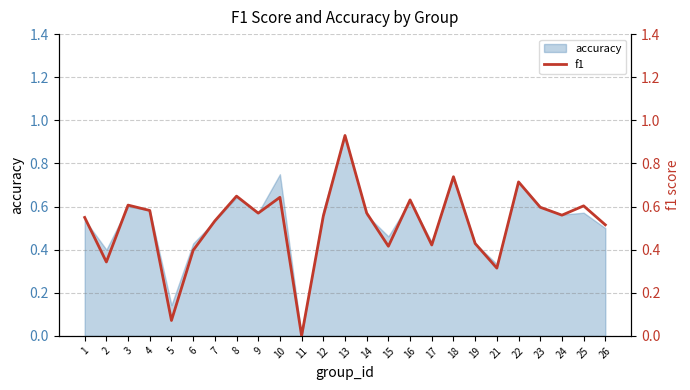

What is the sum of the values at 21 and 9?

0.9